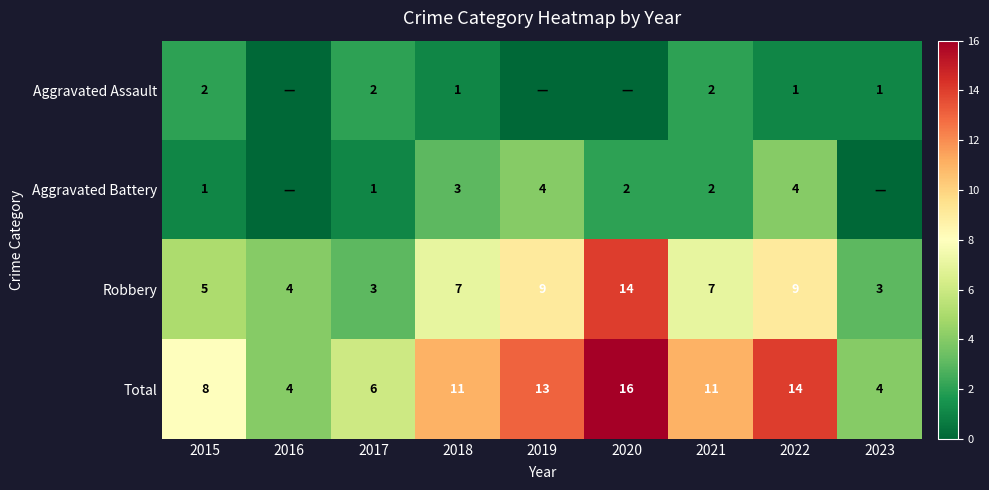

Which label corresponds to the largest value in the chart?

2020